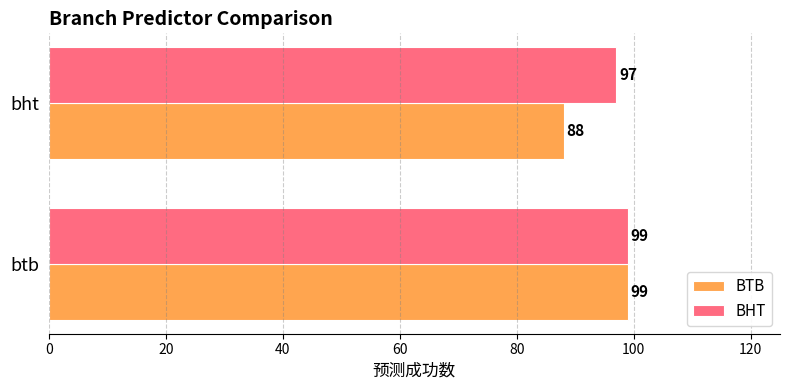

At which category is the sum across all series the highest?

btb